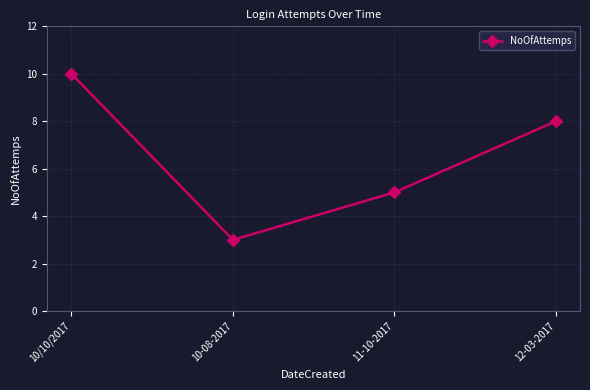

Reading left to right, list all the values displayed in this chart.

10	3	5	8